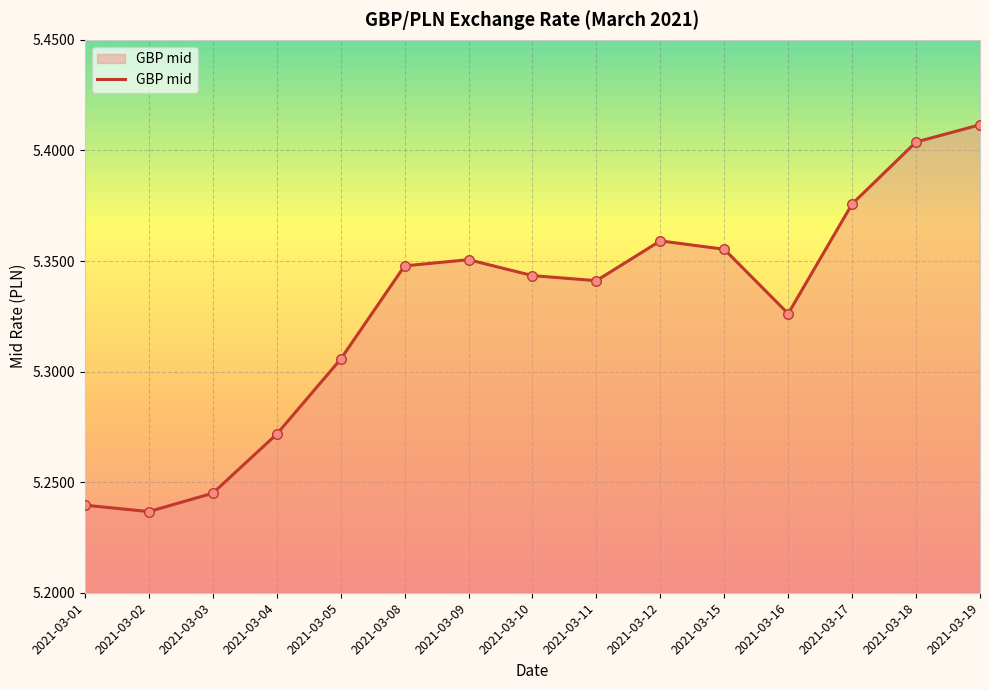

Approximately how many times larger is the value at 2021-03-09 compared to 2021-03-10?

1.0